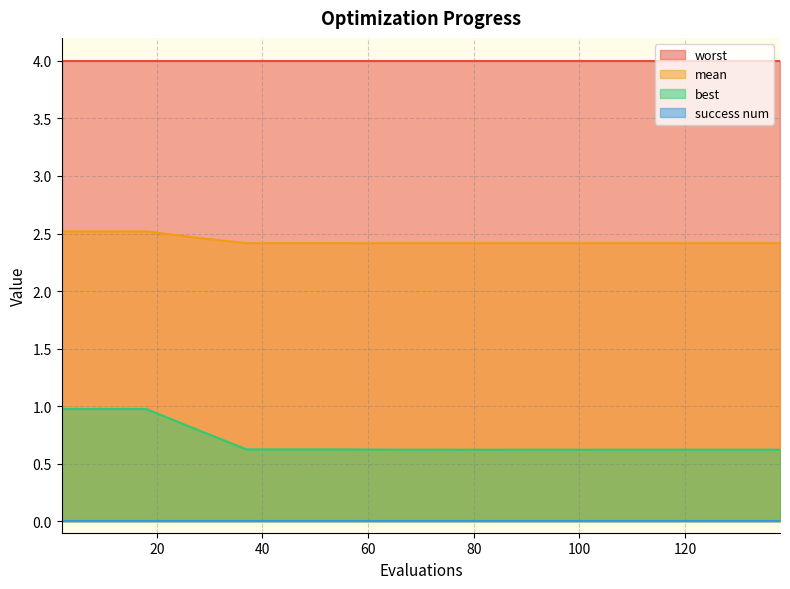

At which label is mean closest to 2?

138